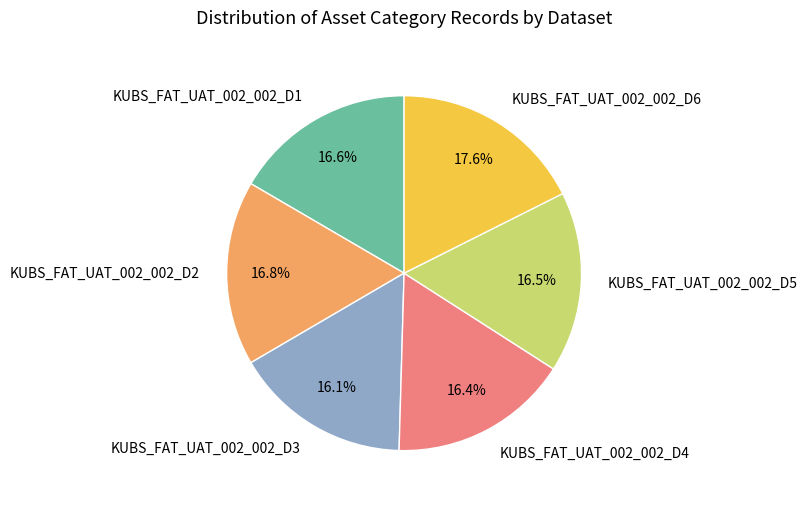

How many slices are in this pie chart?

6